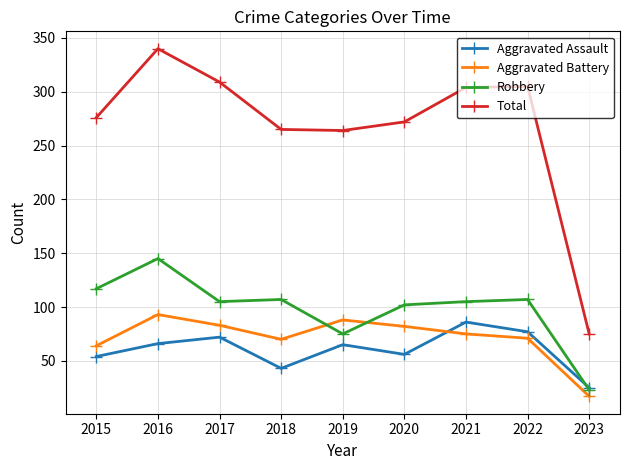

How many data points in Total are less than 276?

4